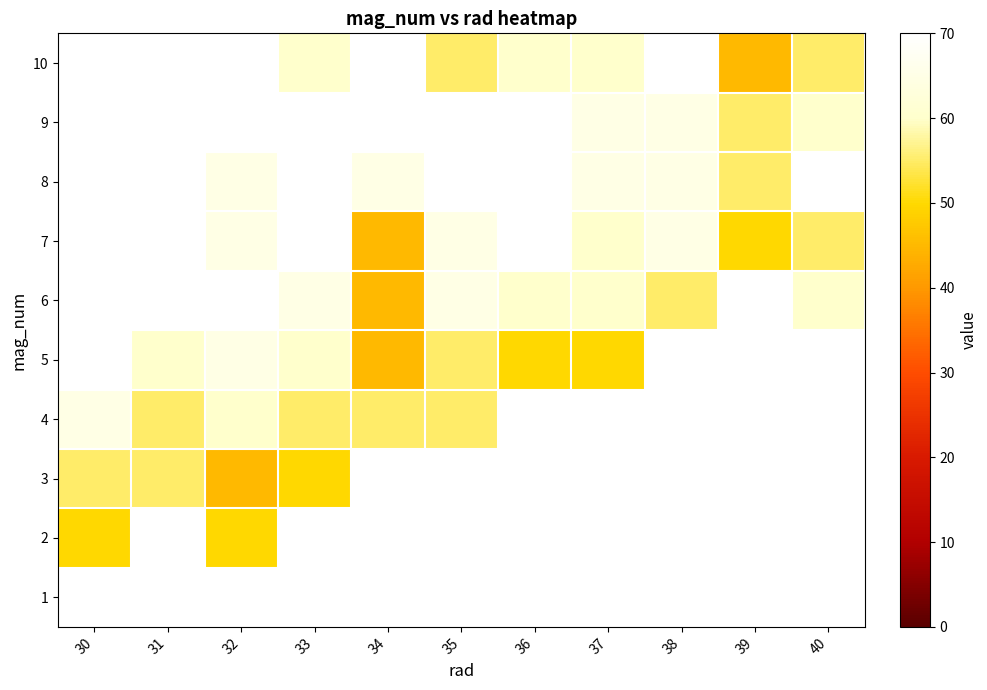

Is it true that 10 equals 60.0 at 36?

True